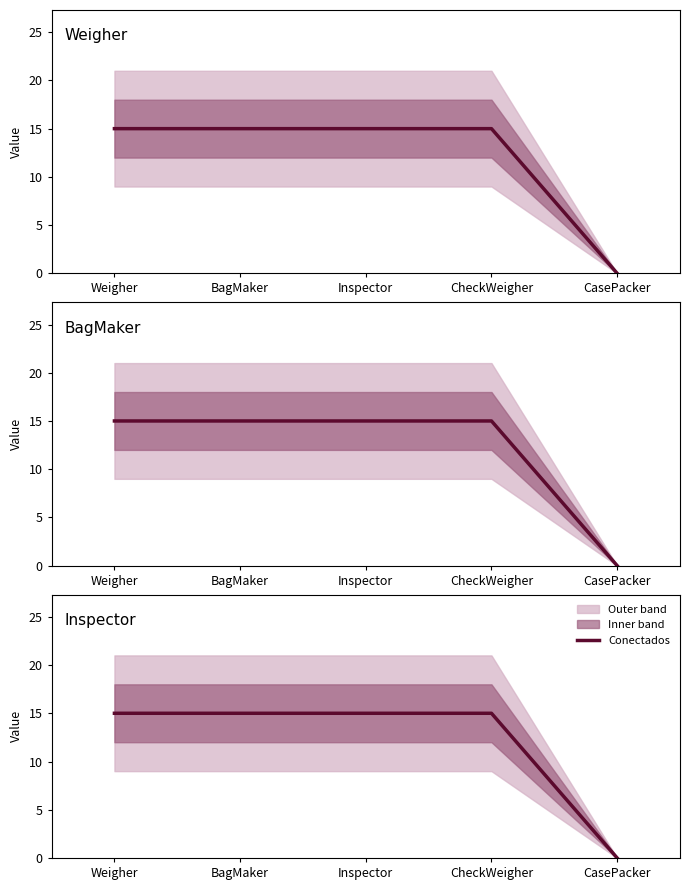

At which category does the chart reach its peak across all series?

Weigher